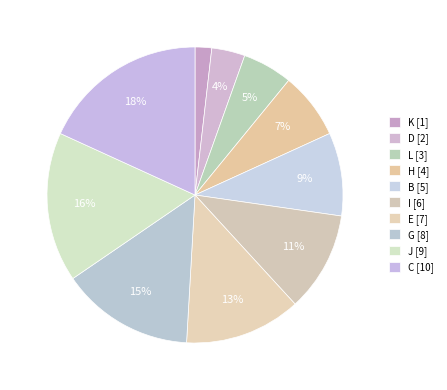

How much of the chart is everything except C?

81.8%